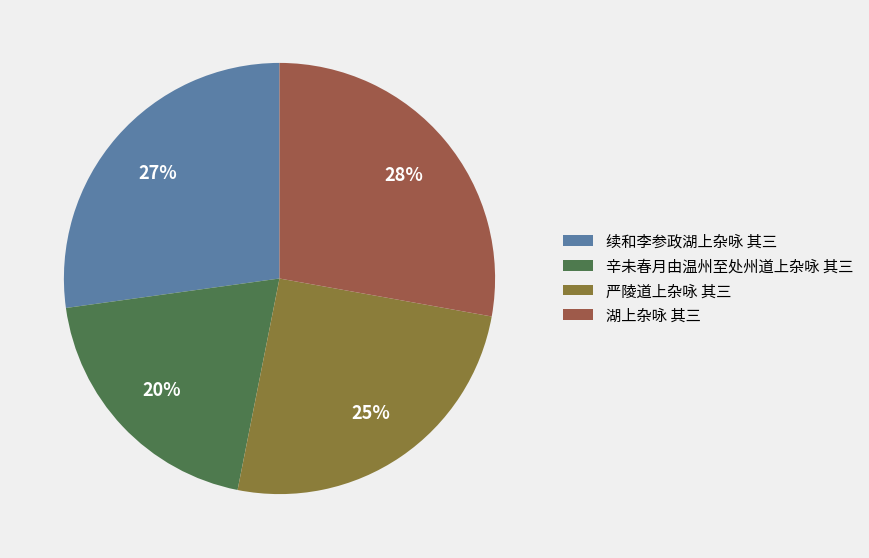

What is the ratio of the value at 湖上杂咏 其三 to the value at 续和李参政湖上杂咏 其三?

1.0